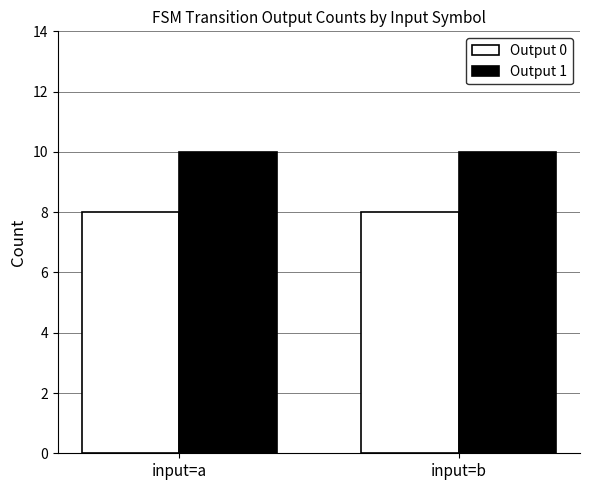

The value of Output 1 at input=a is 10. True or false?

True